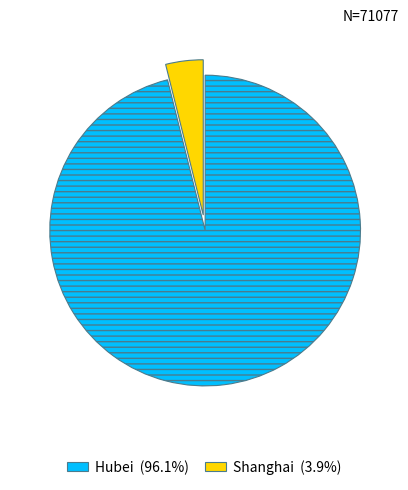

Which category has the biggest portion of the pie?

Hubei